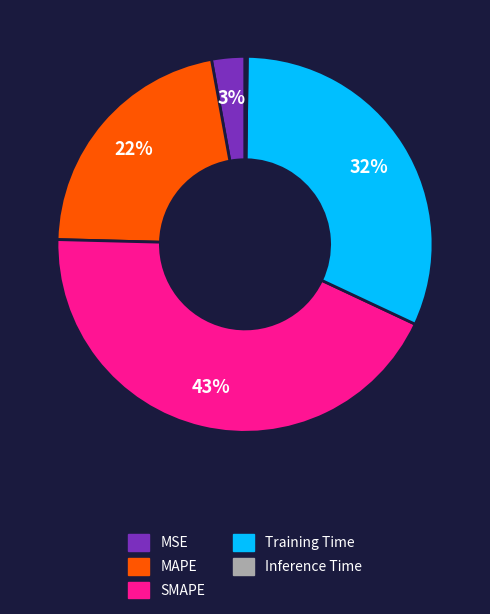

What percentage is the MAPE slice, to the nearest percent?

22%